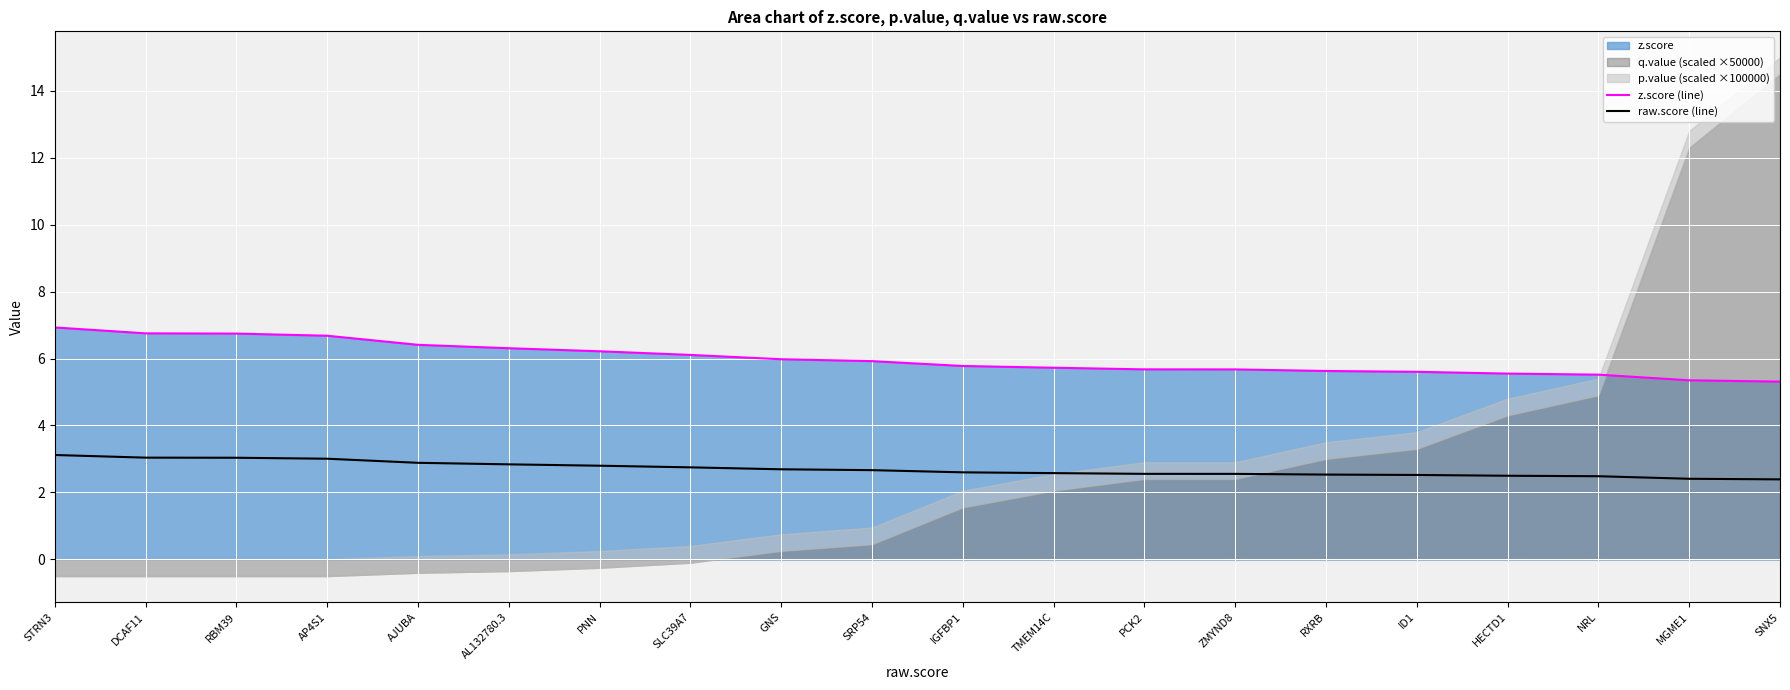

Reading right to left, what are all the values shown in this chart?

z.score (line): 5.3	5.3	5.5	5.5	5.6	5.6	5.7	5.7	5.7	5.8	5.9	6.0	6.1	6.2	6.3	6.4	6.7	6.7	6.8	6.9
raw.score (line): 2.4	2.4	2.5	2.5	2.5	2.5	2.6	2.6	2.6	2.6	2.7	2.7	2.7	2.8	2.8	2.9	3.0	3.0	3.0	3.1